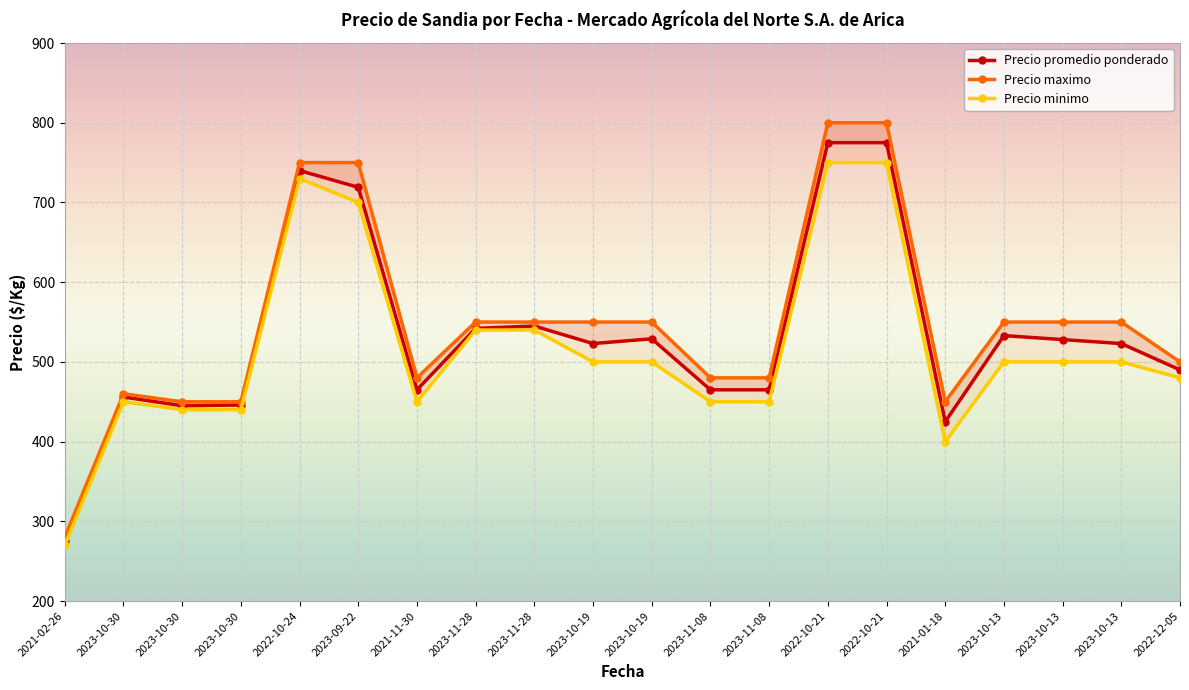

Is it true that Precio minimo equals 288 at 2023-10-30?

False